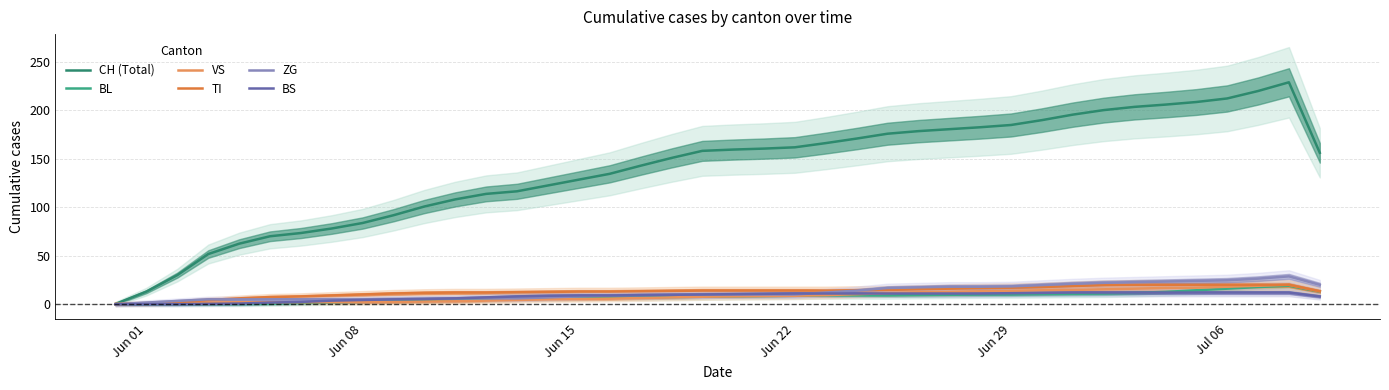

How many values in the TI series are below 13?

15